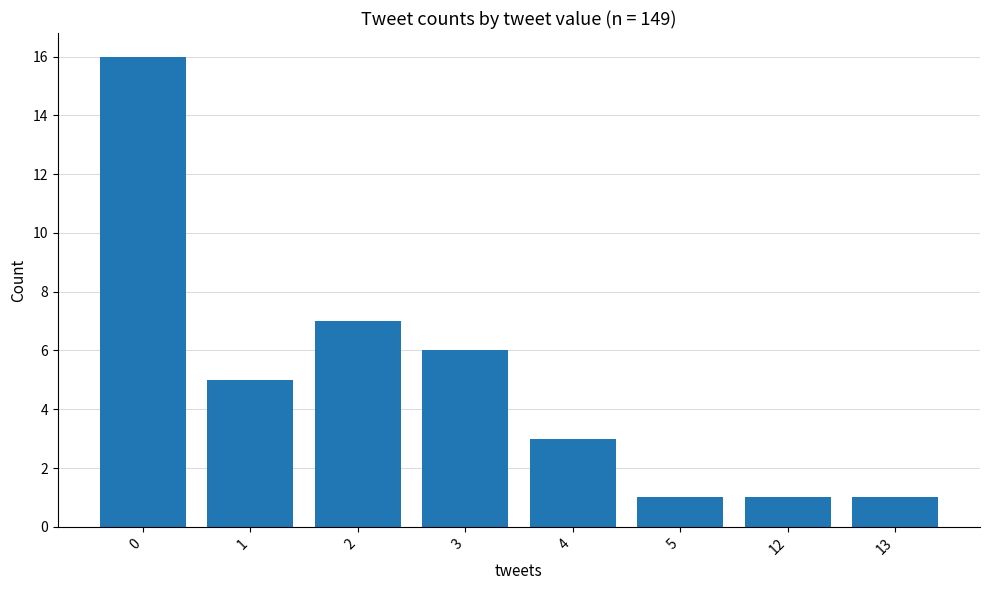

What is the change in value from 2 to 4?

-4